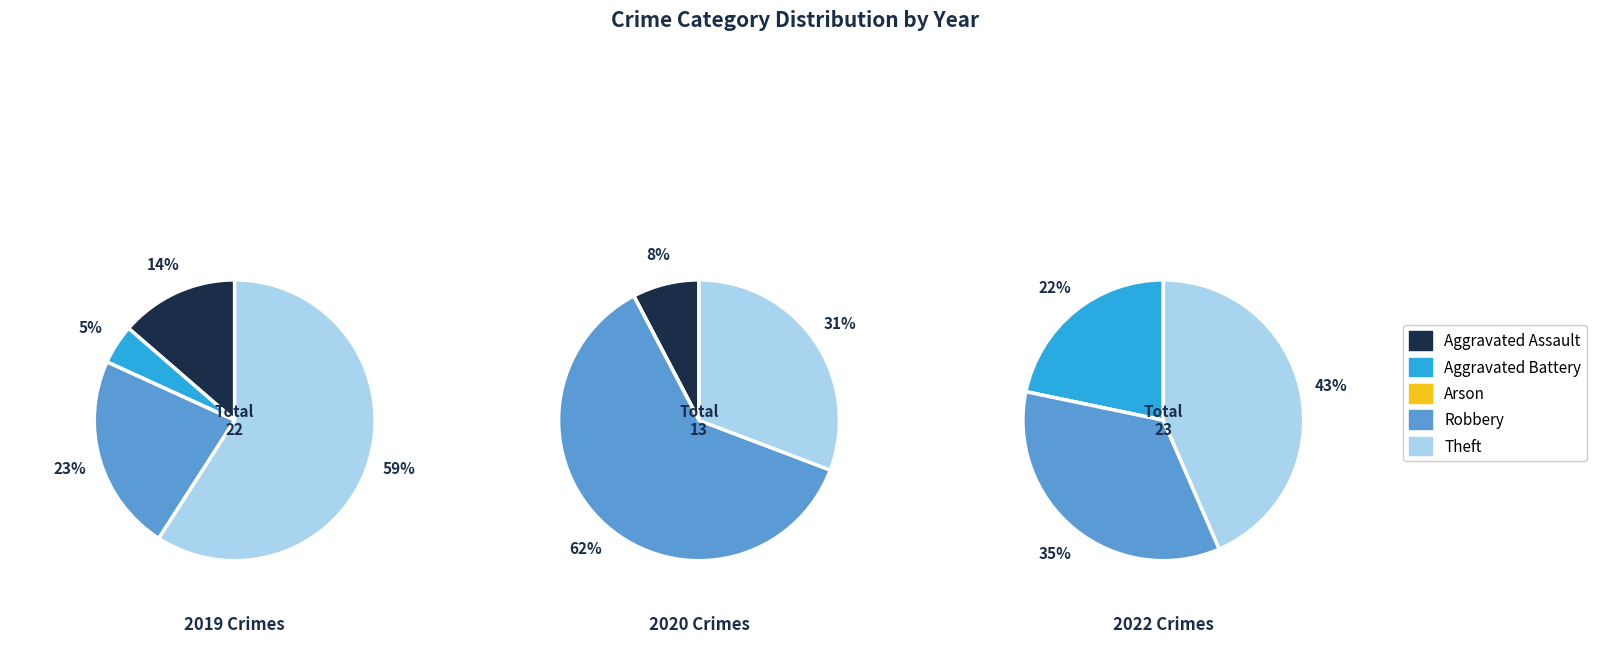

Is there a majority slice in this chart?

Yes